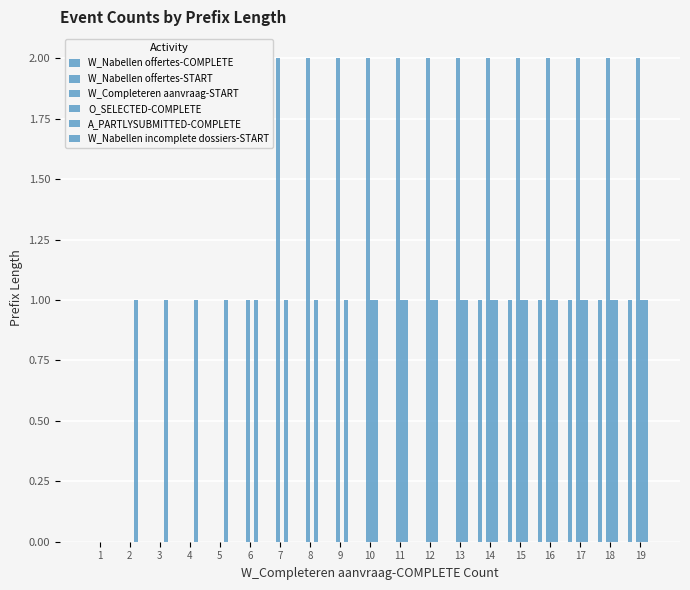

Does the chart contain stacked bars?

No